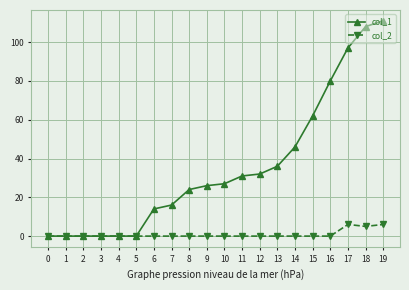

Which series has the widest spread of values?

col_1